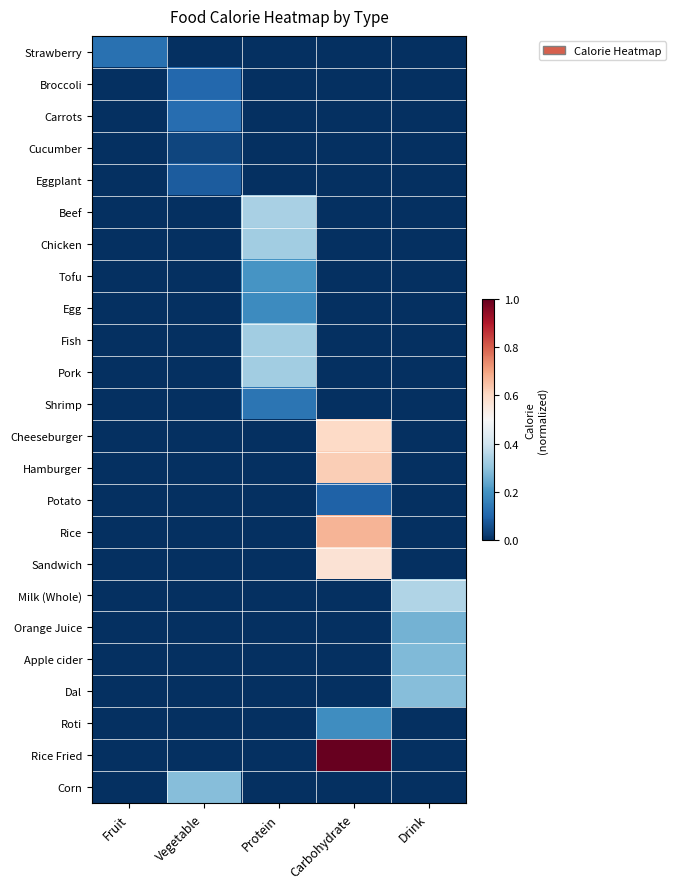

Which series changed the most between Carbohydrate and Drink?

Rice Fried